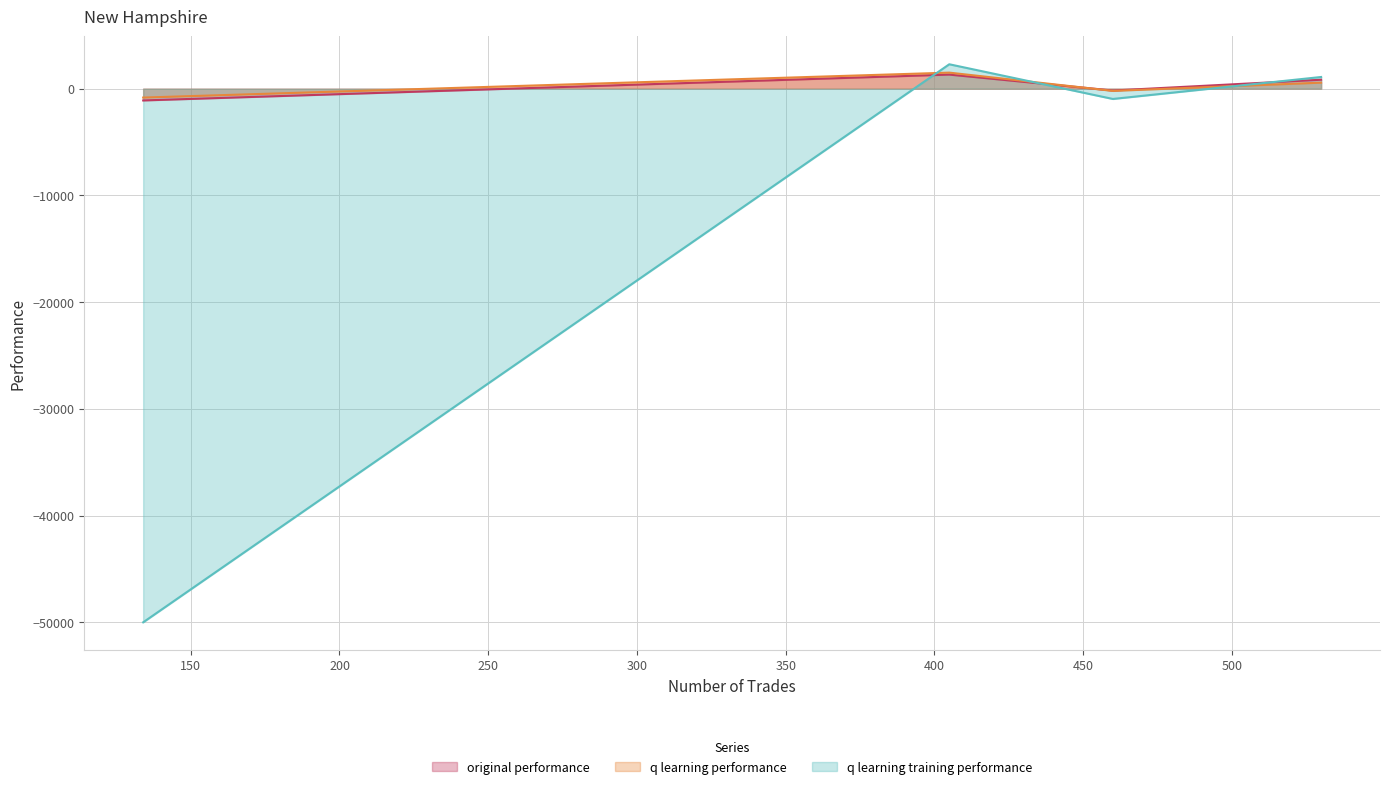

How many lines are shown in the chart?

3